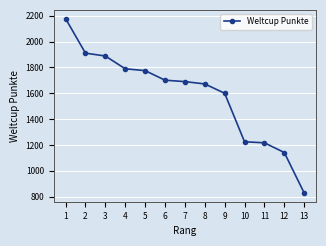

Reading right to left, list all the values displayed in this chart.

13=829	12=1142	11=1217	10=1225	9=1600	8=1672	7=1690	6=1701	5=1775	4=1789	3=1888	2=1910	1=2177